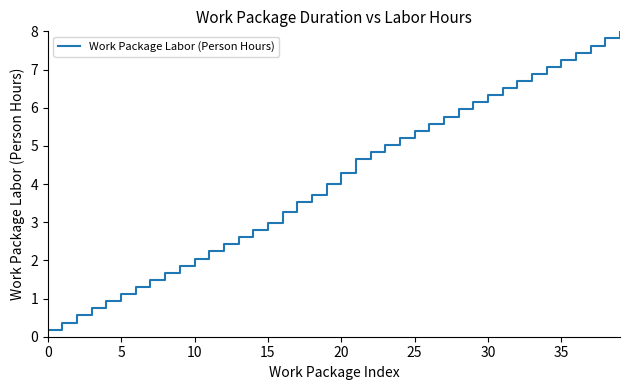

What is the greatest value displayed?

8.0